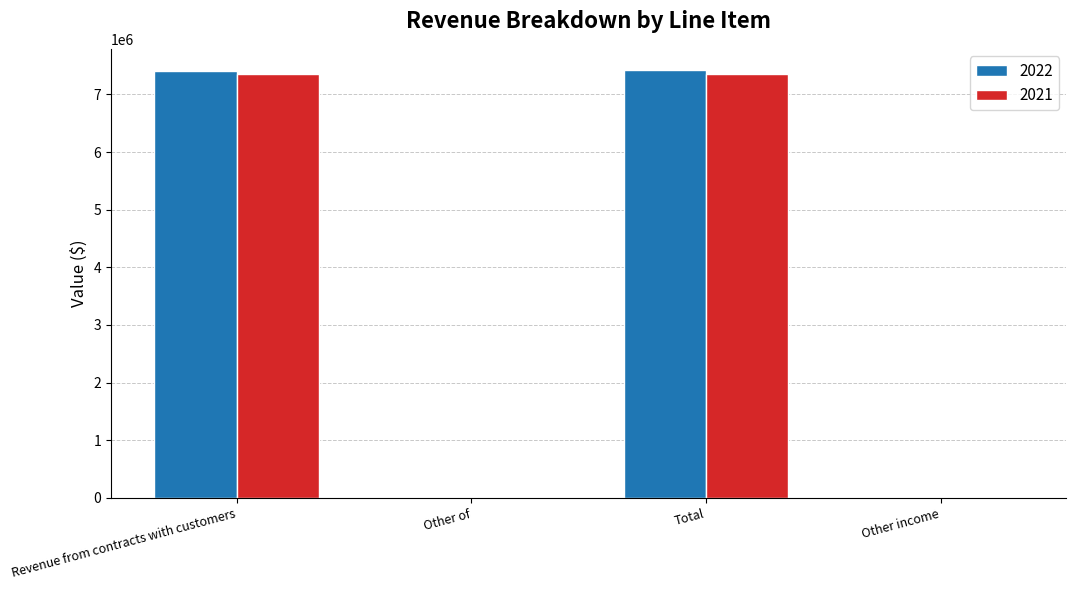

What is the sum of the 2022 values at Other income and Revenue from contracts with customers?

7414724